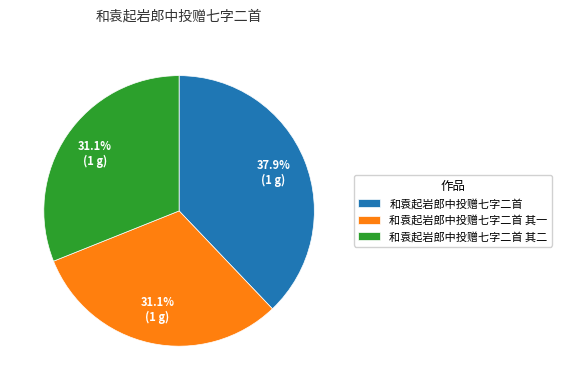

How many slices are in this pie chart?

3